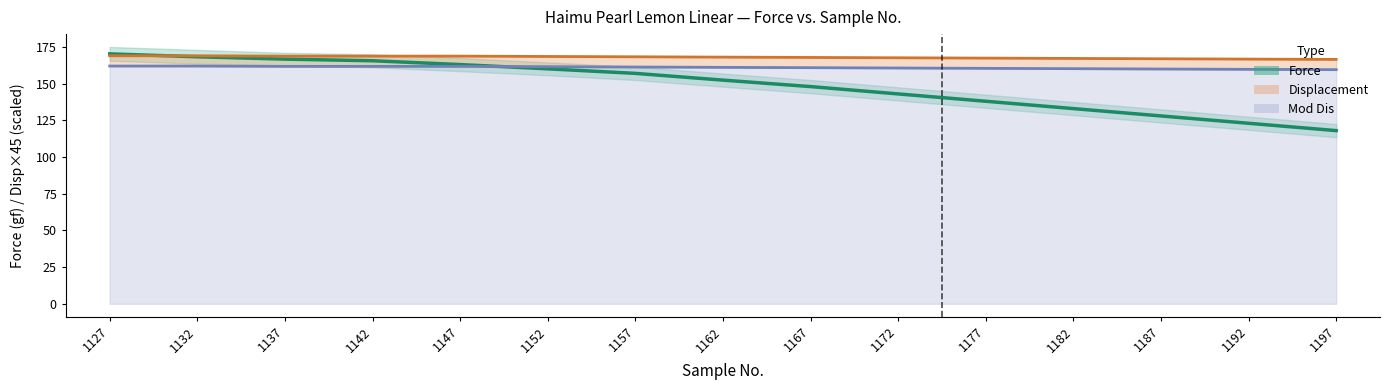

Is it true that Force equals 221.3 at 1147?

False